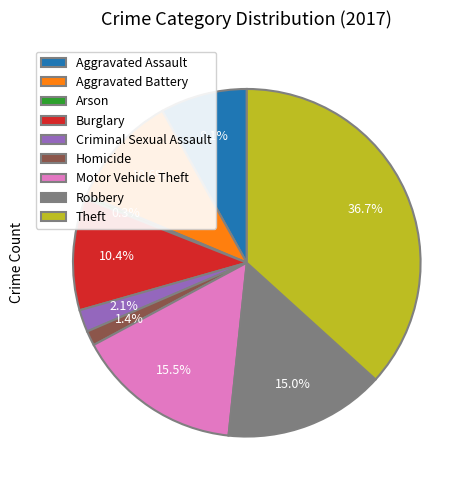

Is it true that Arson is 0% of the pie?

True